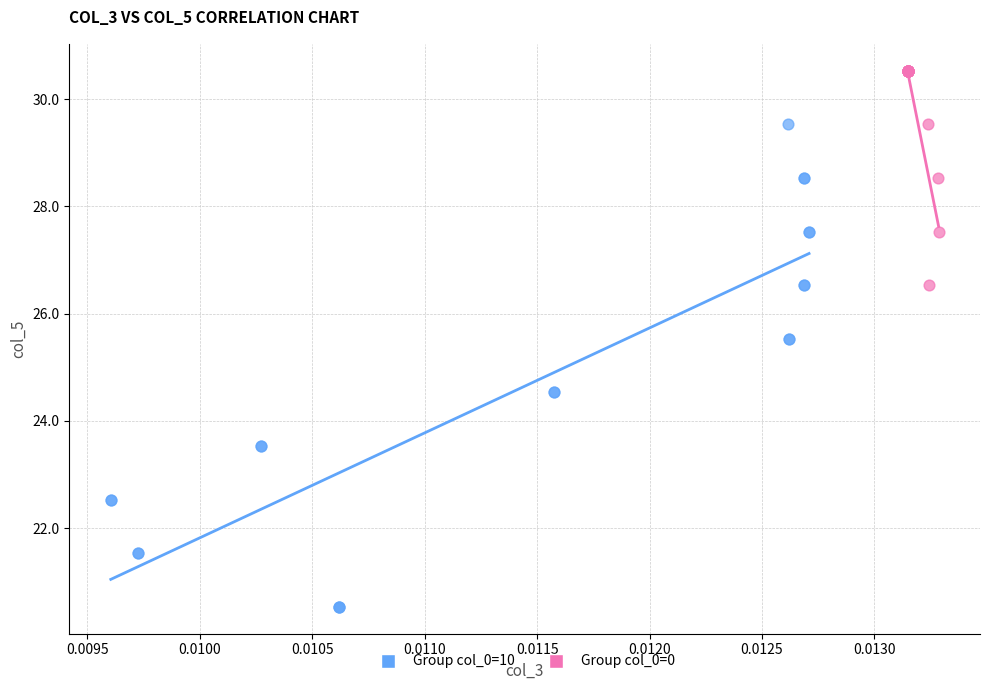

Which series contains the lowest Y value?

Group col_0=10